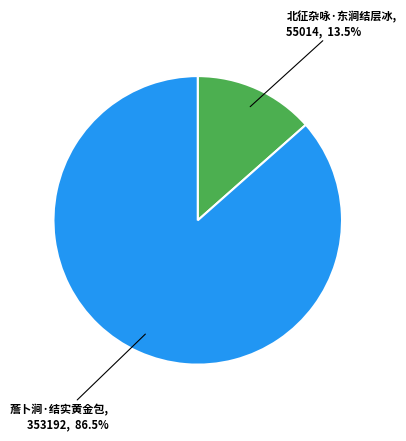

Does any single category account for the majority?

Yes